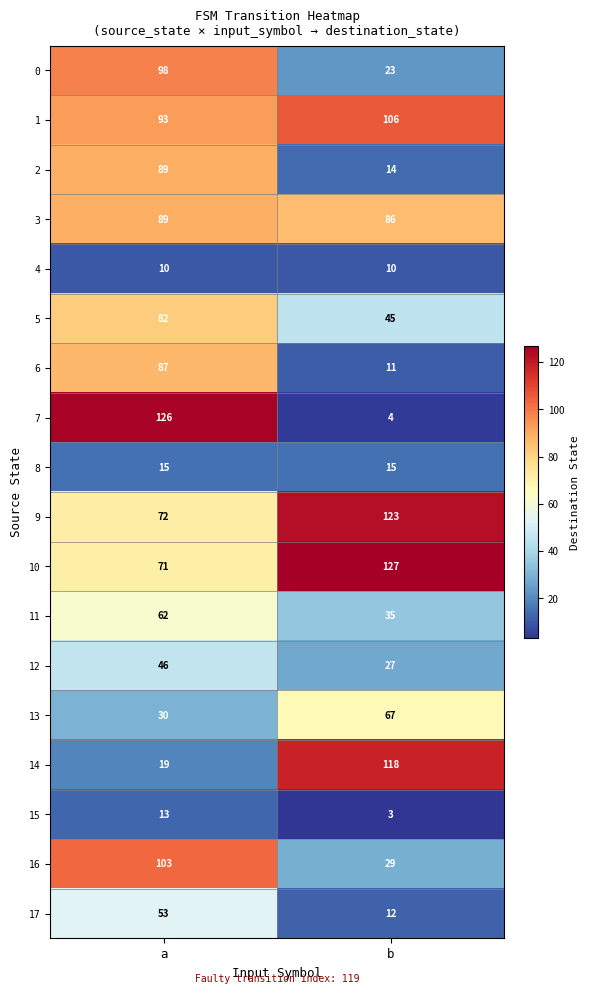

What is the difference between the 3 values at a and b?

3